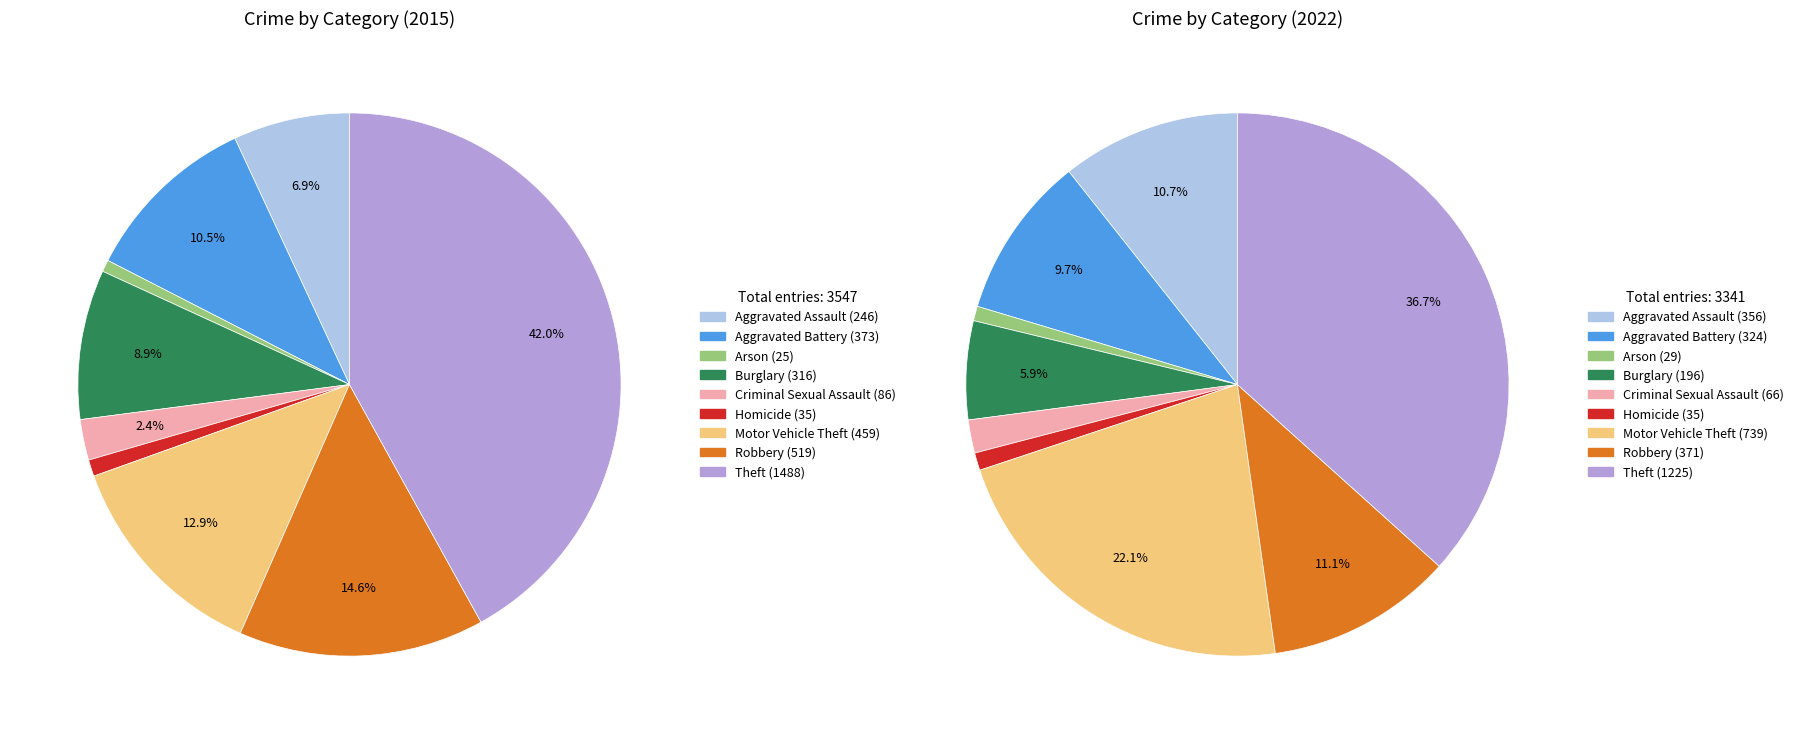

Which has a higher value, Arson or Burglary?

Burglary